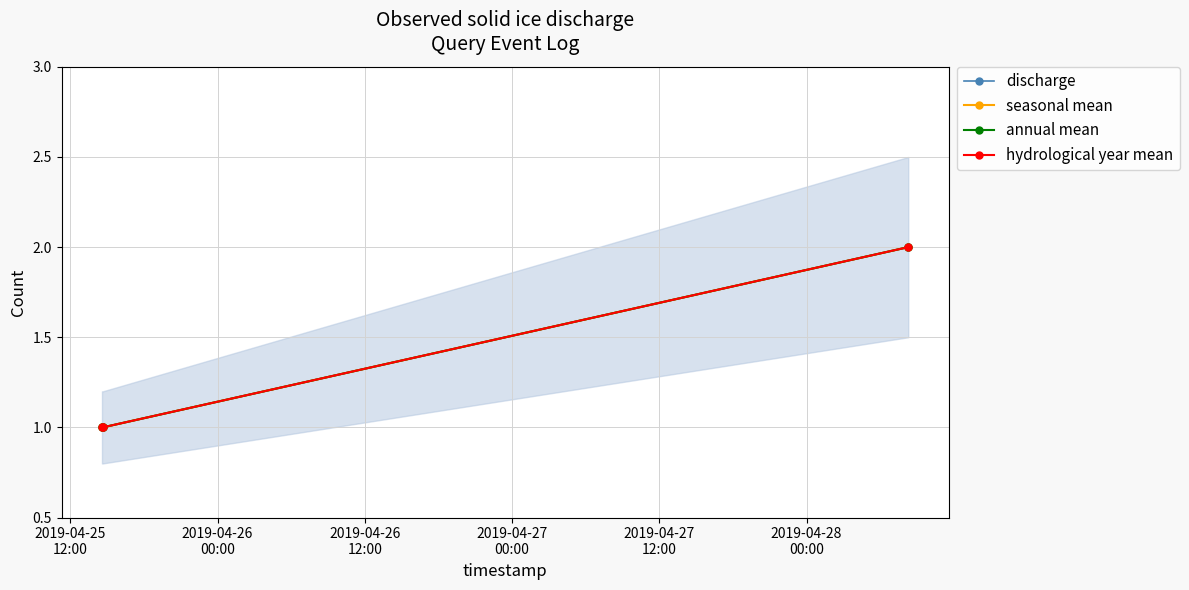

Count the number of categories in the chart.

3